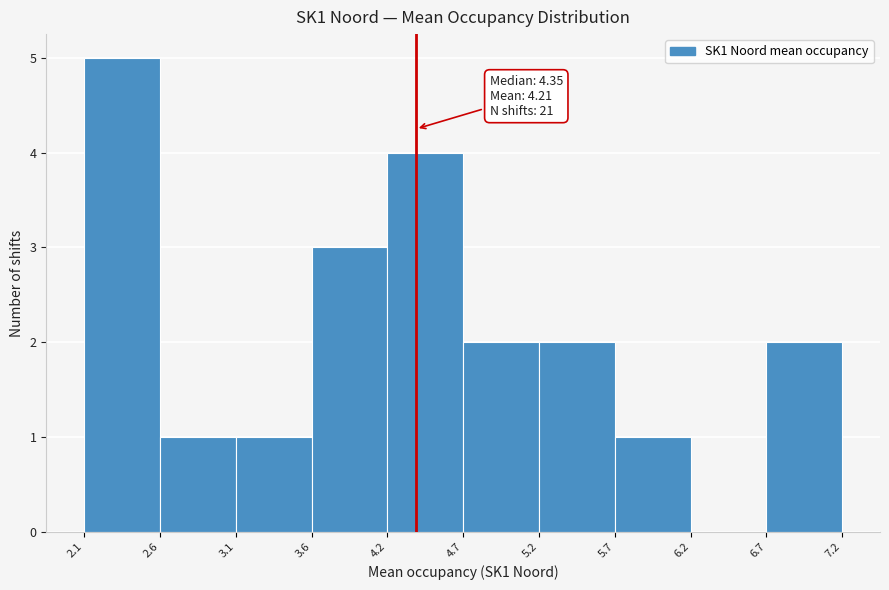

Which range on the x-axis has the tallest bar?

2.1 to 2.6